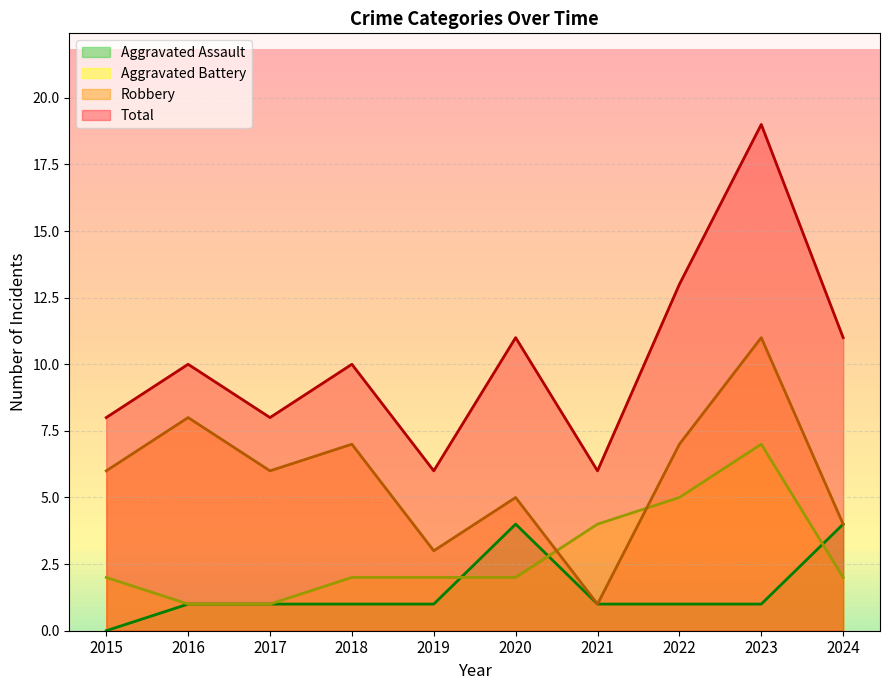

What are all the series names shown in the legend?

Aggravated Assault, Aggravated Battery, Robbery, Total